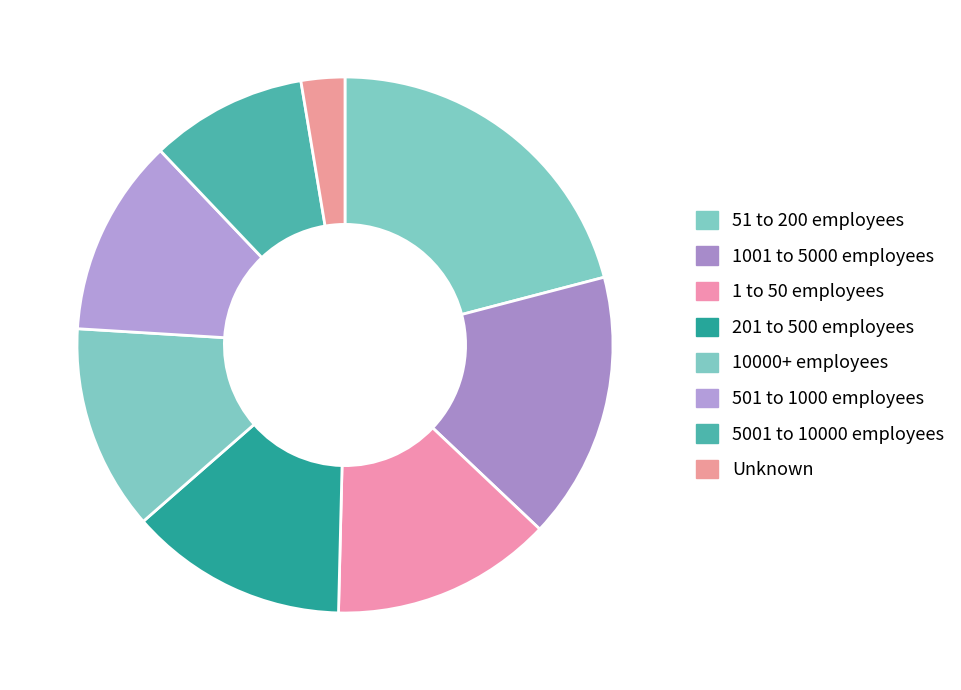

Does 10000+ employees account for over 50% of the chart?

No